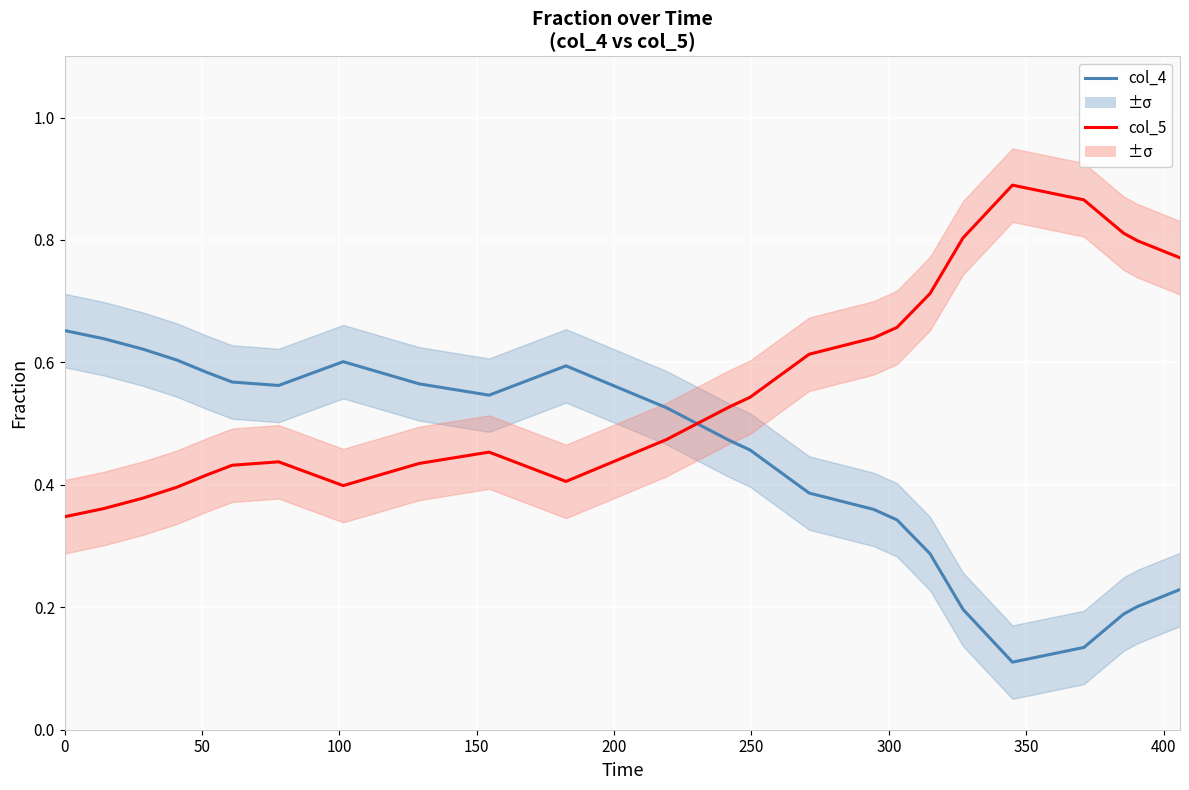

In col_4, how many points are higher than both neighbors (excluding endpoints)?

2